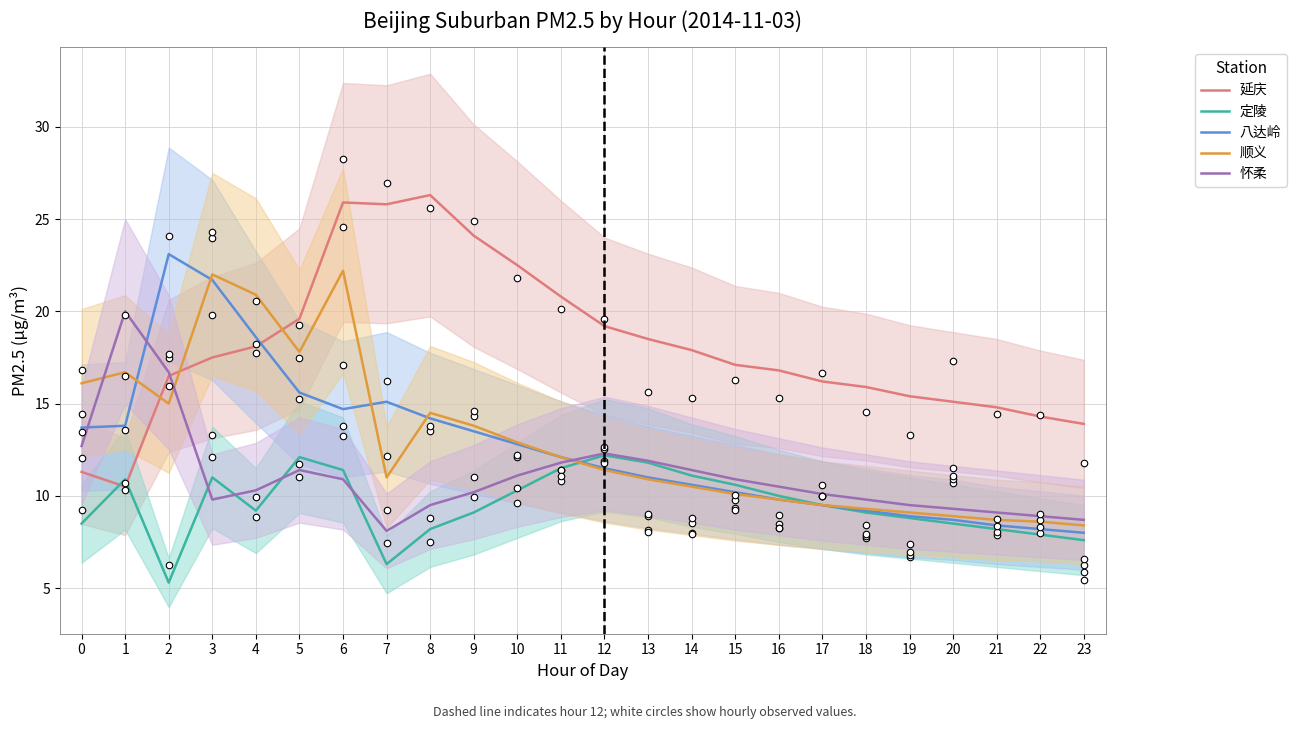

Which series has the largest total across all categories?

延庆